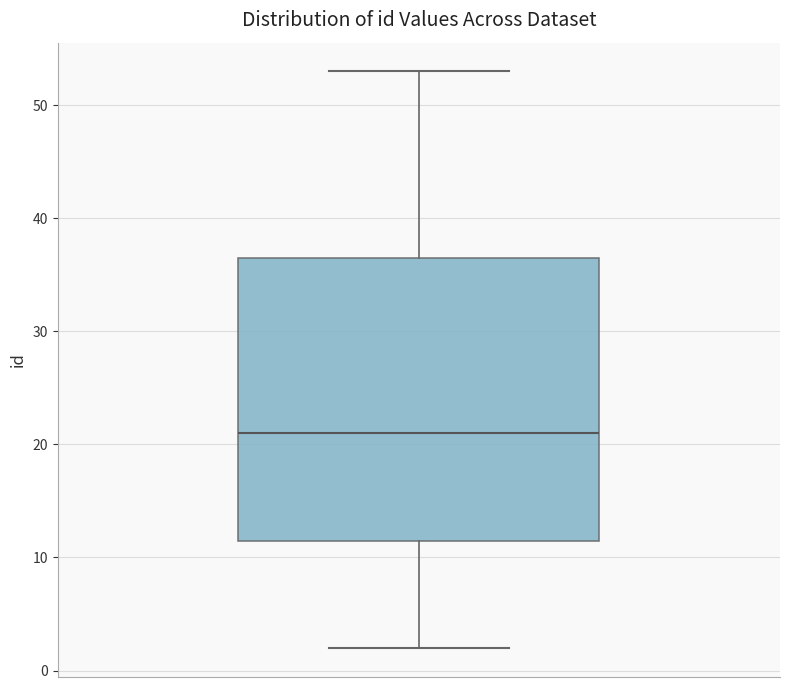

Transcribe this box plot: give where the median line is, the range the box spans, and where the two whiskers end, as read against the y-axis. The values are not printed on the chart, so give them approximately, as read against the axis.

median 21, box 12 to 37, whiskers 2 to 53